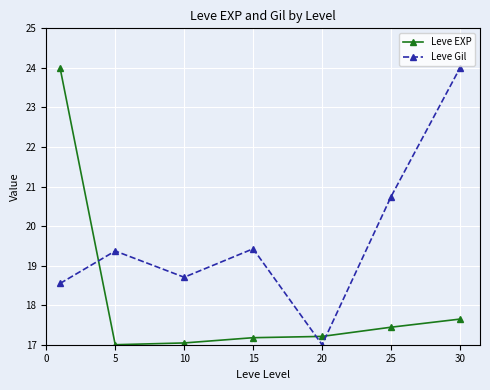

What is the difference between the maximum and minimum values in the Leve EXP series?

7.0